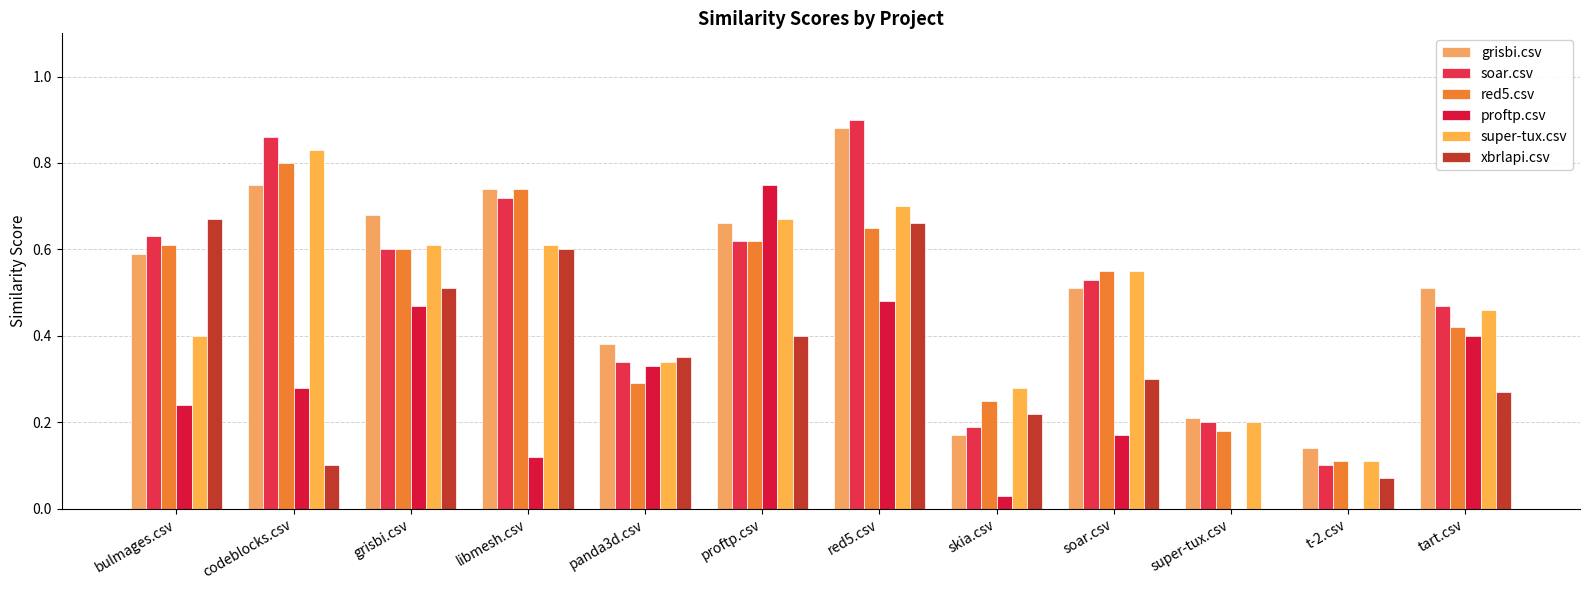

What are all the series names shown in the legend?

grisbi.csv, soar.csv, red5.csv, proftp.csv, super-tux.csv, xbrlapi.csv